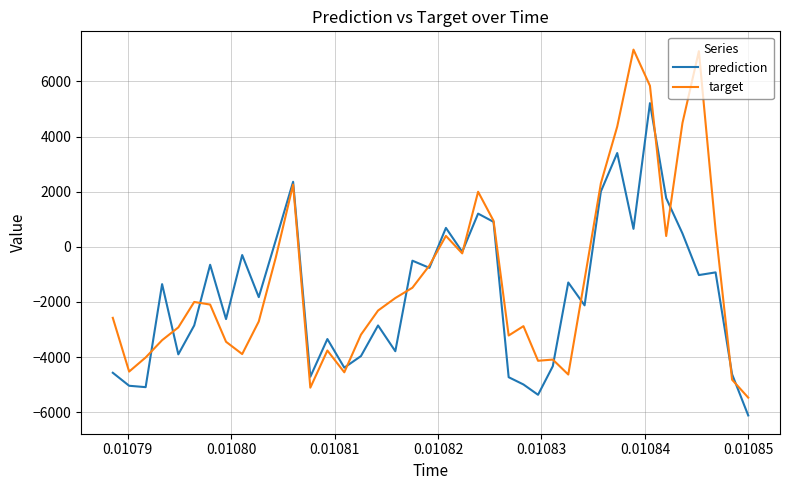

True or false: target has more than 2 points higher than both neighbors.

True